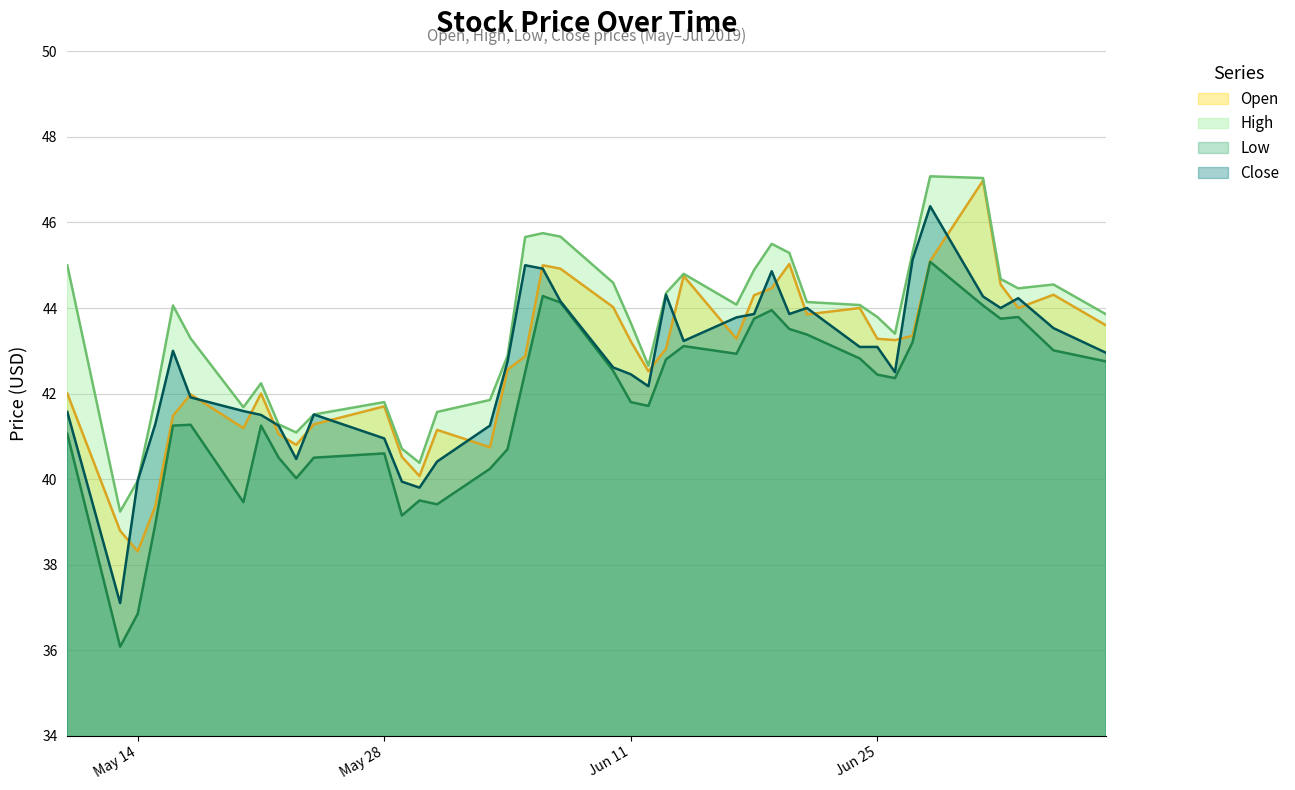

How many intersections are there between Close and Open?

22